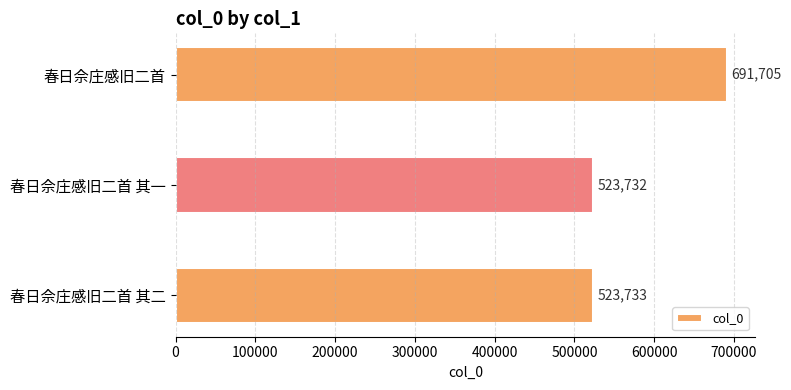

What is the label of the 3rd bar from the top?

春日佘庄感旧二首 其二